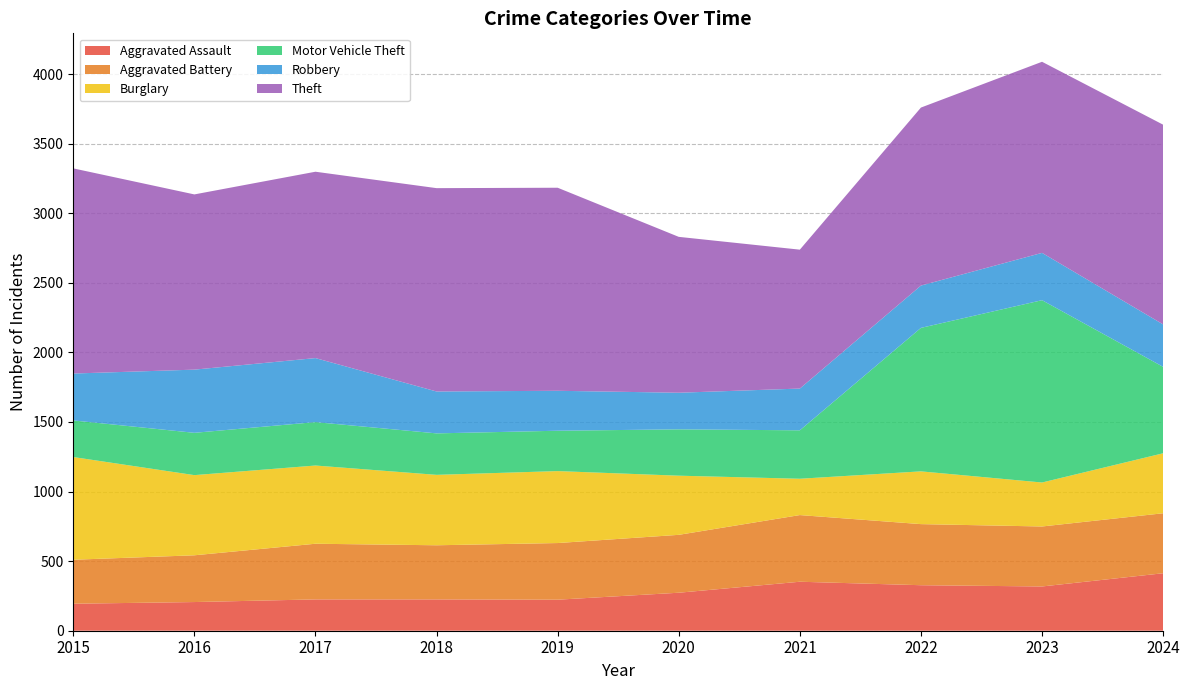

Reading right to left, extract all data points from this chart.

Aggravated Assault: 413	318	327	352	273	223	225	225	206	194
Aggravated Battery: 431	431	439	479	416	407	389	400	336	316
Burglary: 431	316	379	261	425	517	506	562	576	738
Motor Vehicle Theft: 621	1310	1031	348	333	290	298	312	304	263
Robbery: 305	340	304	300	263	287	301	460	454	337
Theft: 1435	1373	1279	998	1120	1459	1461	1339	1259	1474